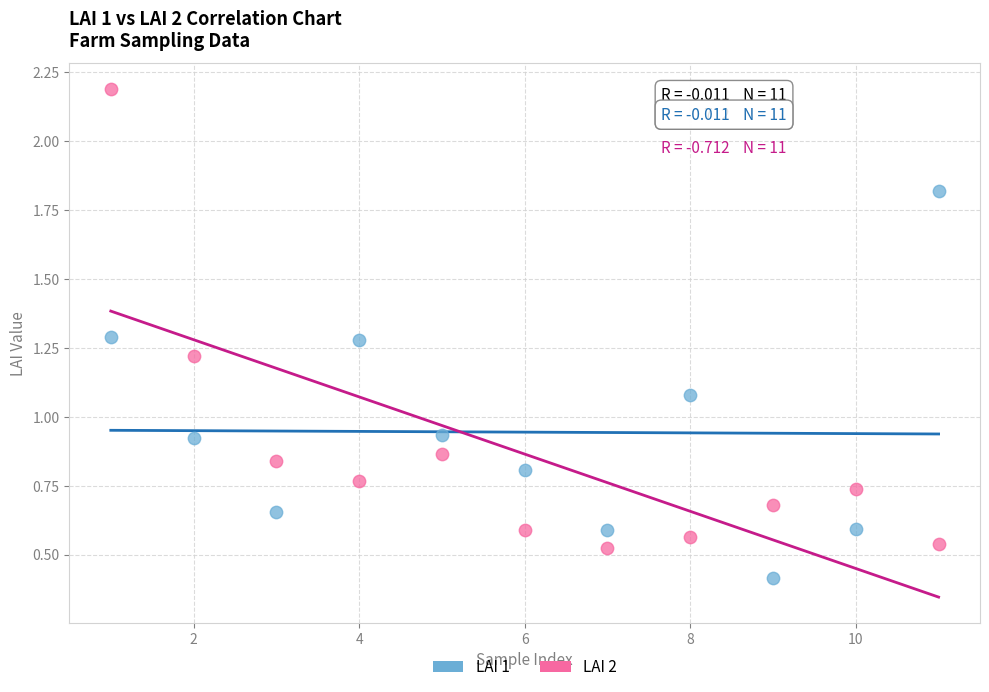

Across all data points, what is the range of Y values (max minus min)?

1.8